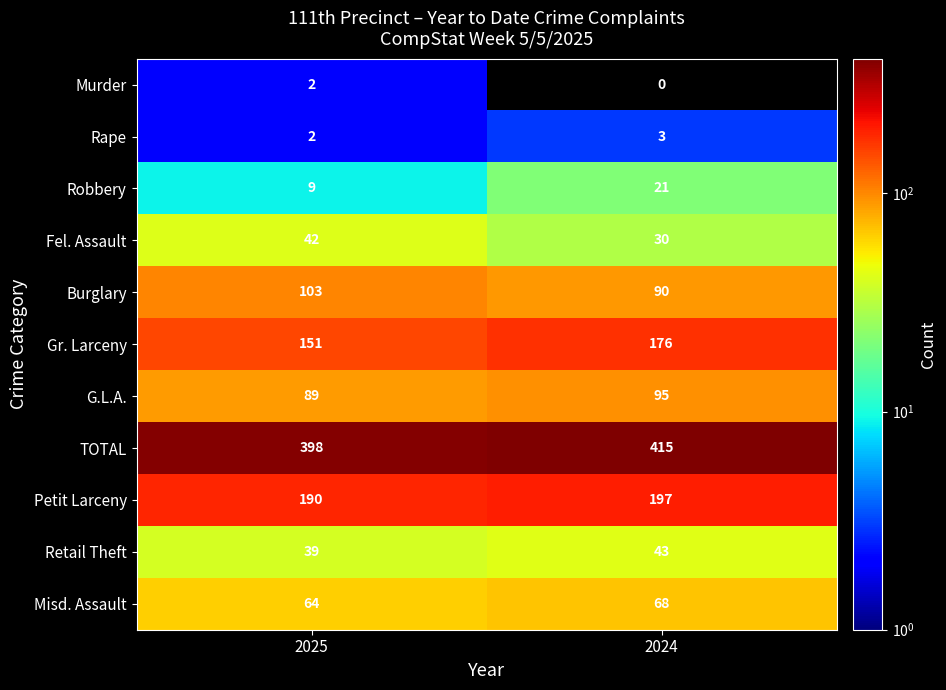

List the series in order of their peak value, lowest first.

Murder, Rape, Robbery, Fel. Assault, Retail Theft, Misd. Assault, G.L.A., Burglary, Gr. Larceny, Petit Larceny, TOTAL